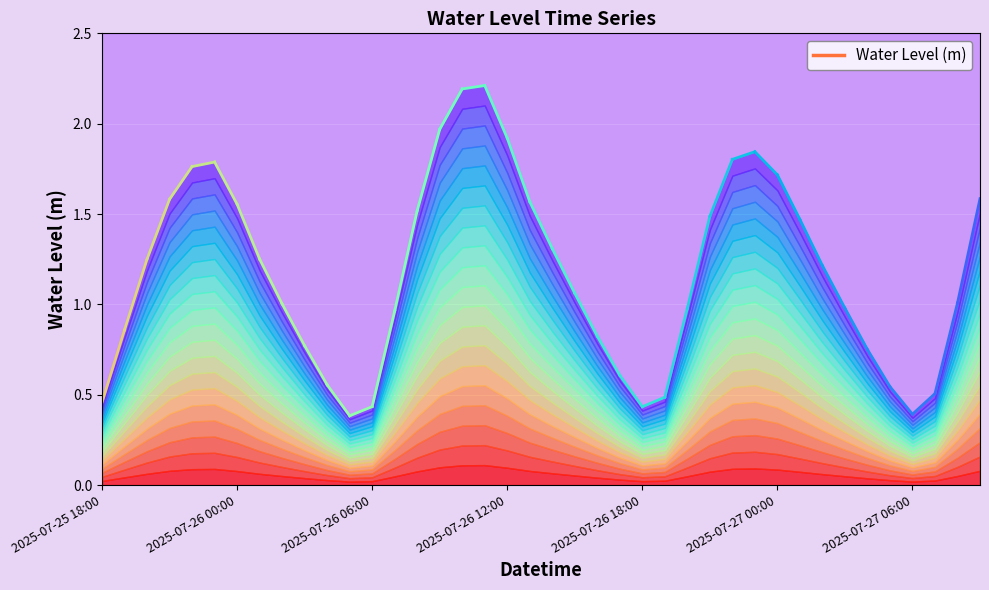

Which label corresponds to the smallest value in the chart?

2025-07-26 05:00